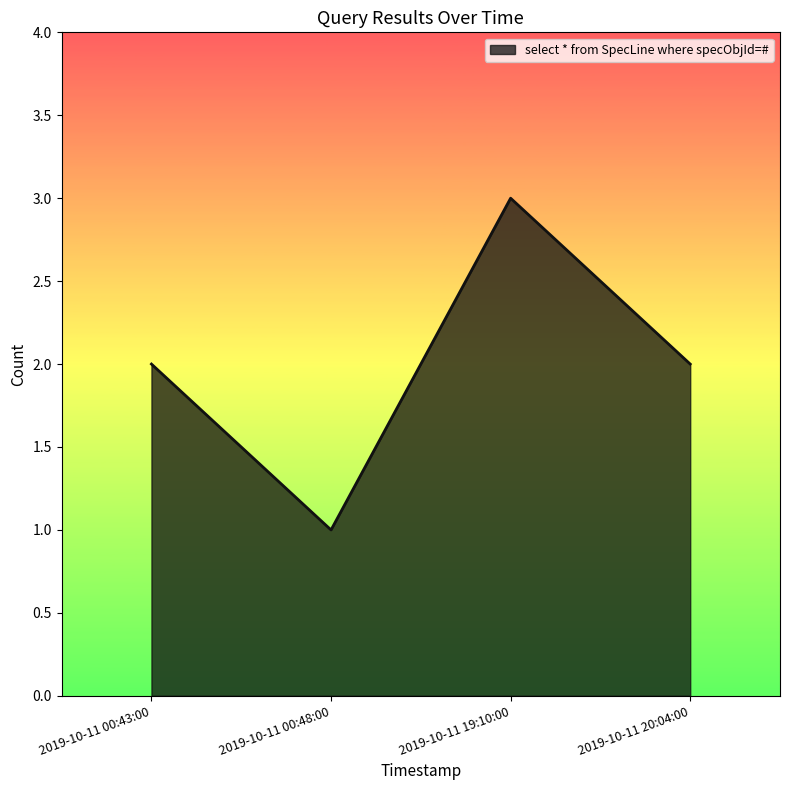

What is the sum of the values at 2019-10-11 00:48:00 and 2019-10-11 19:10:00?

4